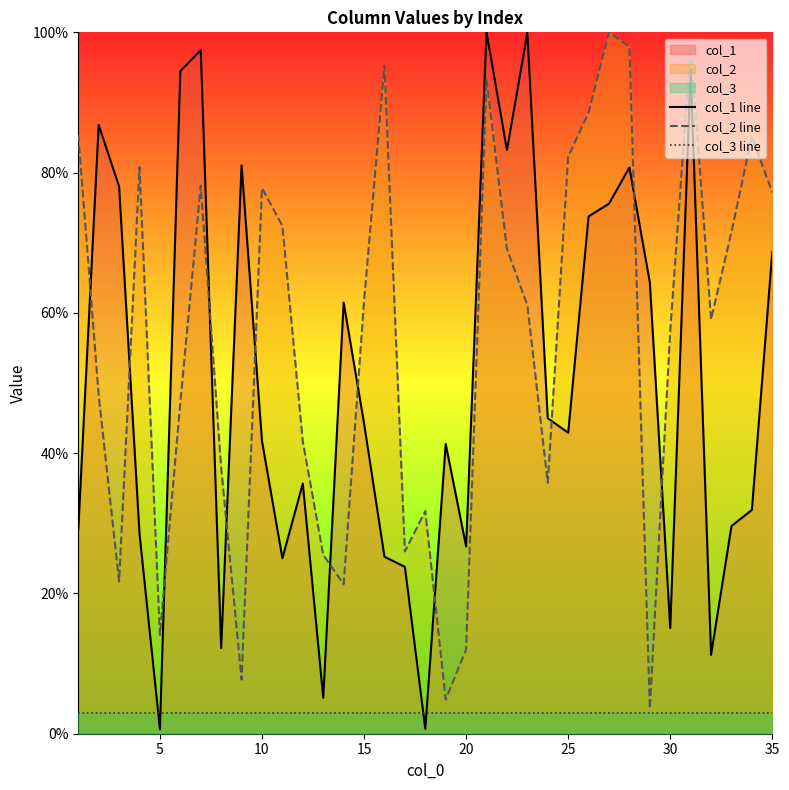

What is the sum of all col_1 line values?

1755.9